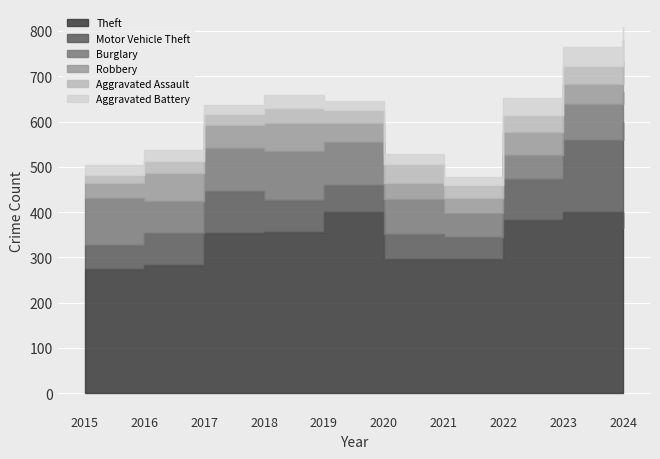

What is the spread (max minus min) of values at 2023?

361